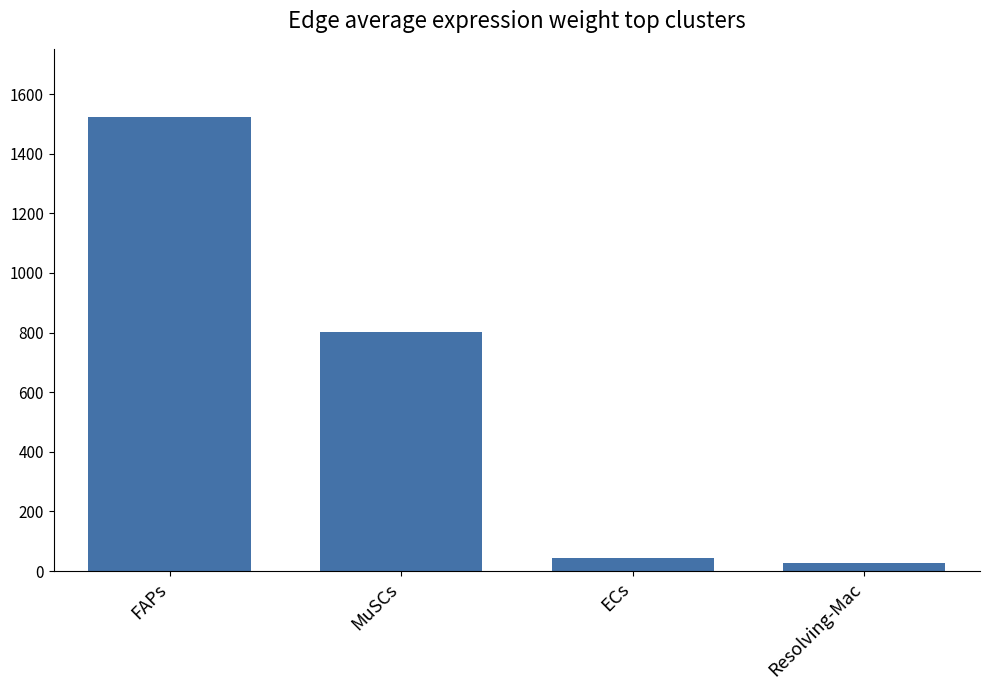

At which category does the chart reach its peak across all series?

FAPs